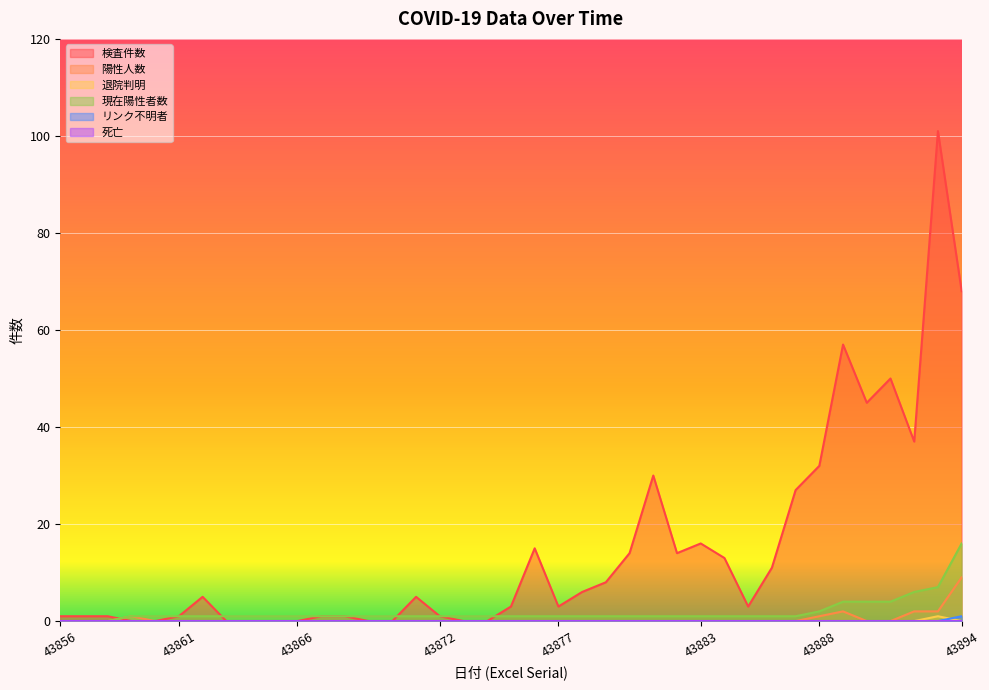

Reading left to right, extract all data points from this chart.

検査件数: 1	1	1	0	0	1	5	0	0	0	0	1	1	0	0	5	1	0	0	3	15	3	6	8	14	30	14	16	13	3	11	27	32	57	45	50	37	101	68
陽性人数: 0	0	0	1	0	0	0	0	0	0	0	0	0	0	0	0	0	0	0	0	0	0	0	0	0	0	0	0	0	0	0	0	1	2	0	0	2	2	9
退院判明: 0	0	0	0	0	0	0	0	0	0	0	0	0	0	0	0	0	0	0	0	0	0	0	0	0	0	0	0	0	0	0	0	0	0	0	0	0	1	0
現在陽性者数: 0	0	0	1	1	1	1	1	1	1	1	1	1	1	1	1	1	1	1	1	1	1	1	1	1	1	1	1	1	1	1	1	2	4	4	4	6	7	16
リンク不明者: 0	0	0	0	0	0	0	0	0	0	0	0	0	0	0	0	0	0	0	0	0	0	0	0	0	0	0	0	0	0	0	0	0	0	0	0	0	0	1